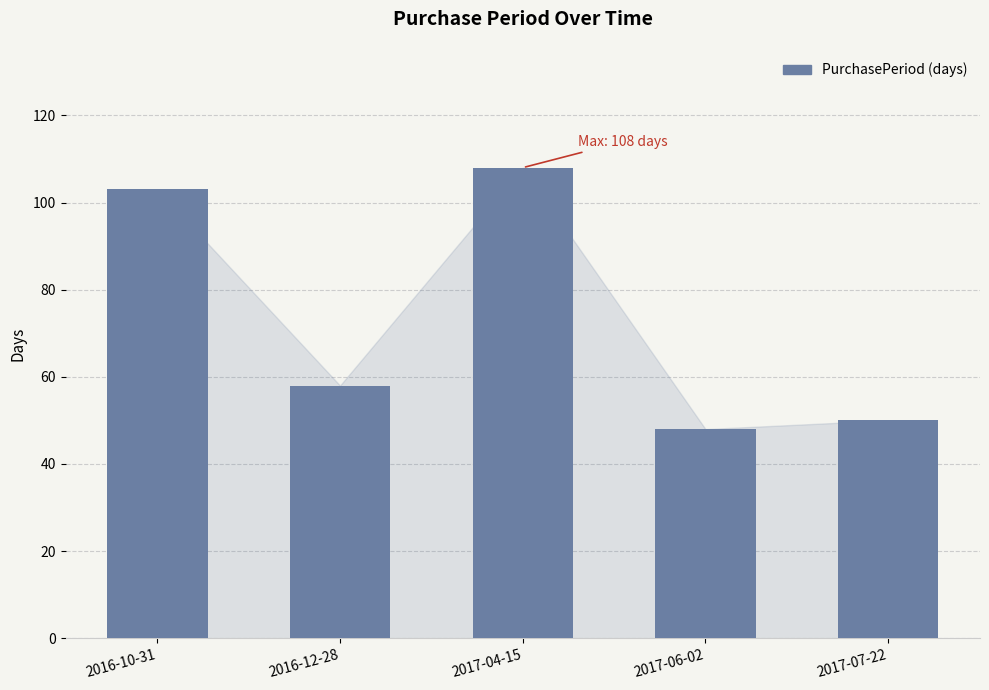

True or false: the data shows 108 at 2017-04-15.

True